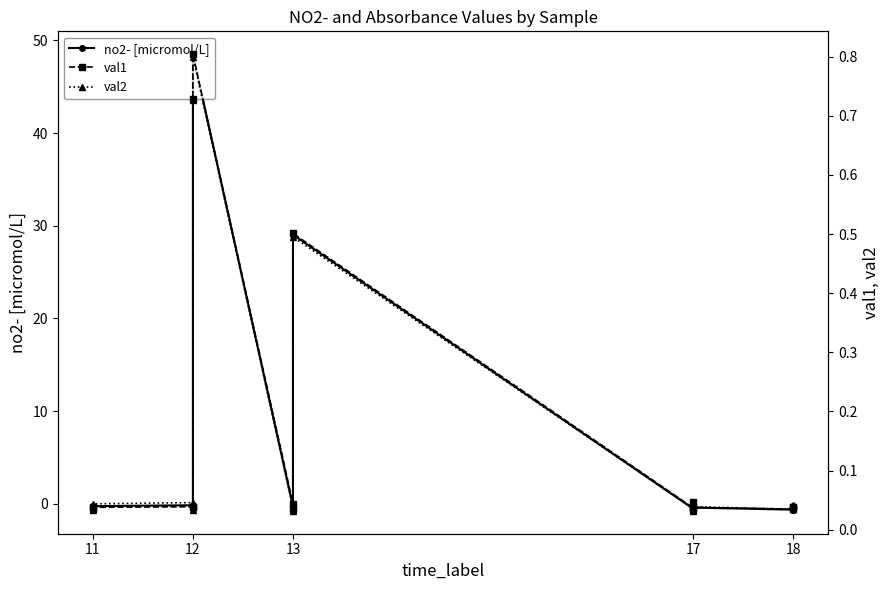

How many lines are shown in the chart?

3